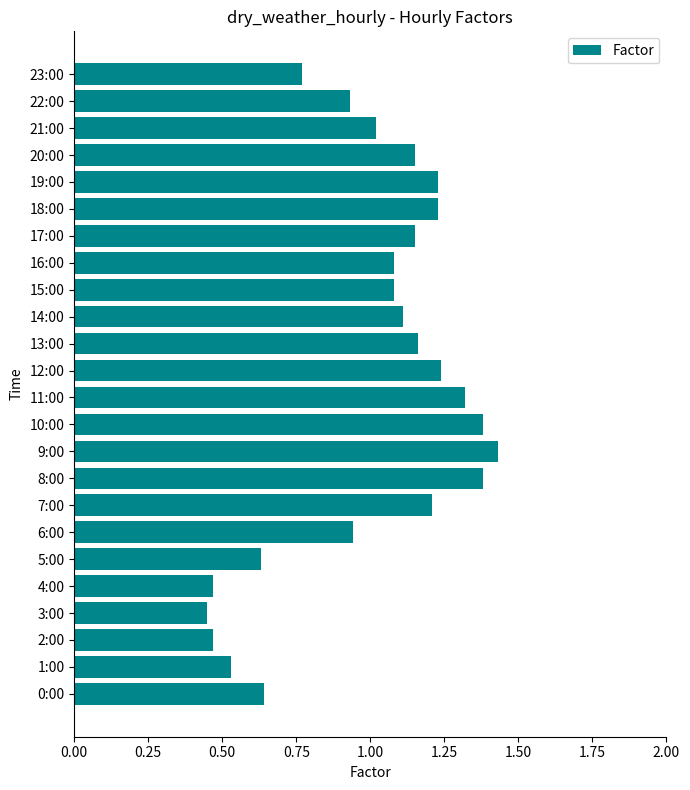

How many series are shown in this chart?

1